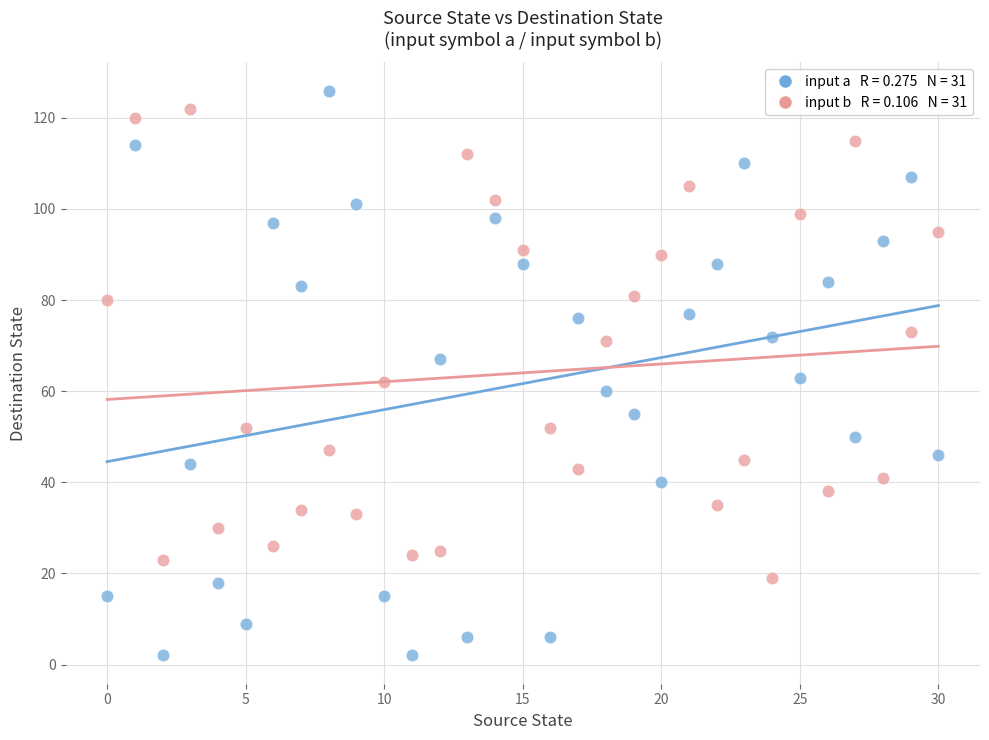

Across all data points, what is the range of Y values (max minus min)?

124